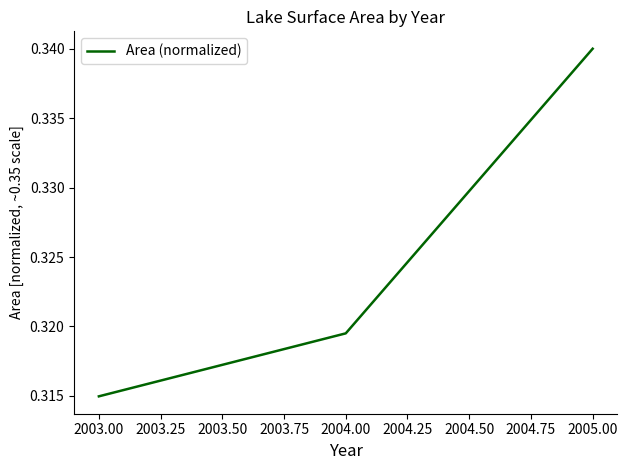

List the labels in order of value, smallest first.

2003.00, 2004.00, 2005.00